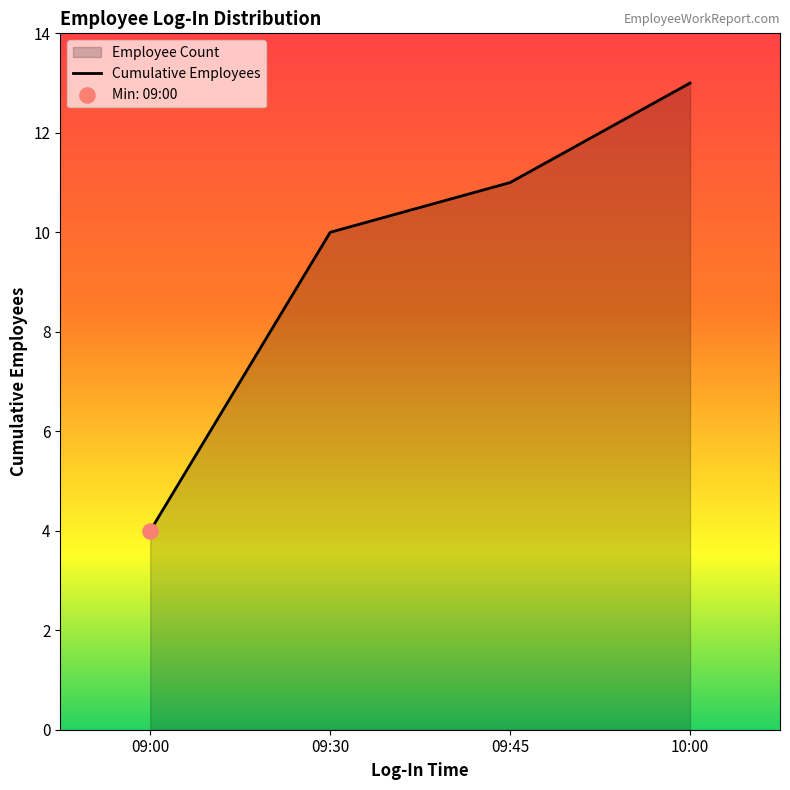

What is the change in value from 09:30 to 10:00?

+3